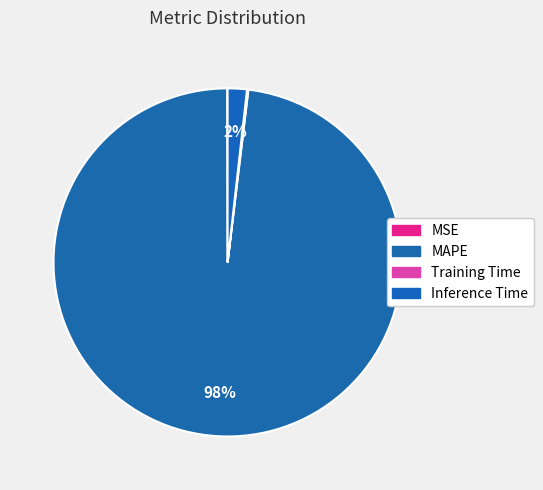

Which category has the biggest portion of the pie?

MAPE